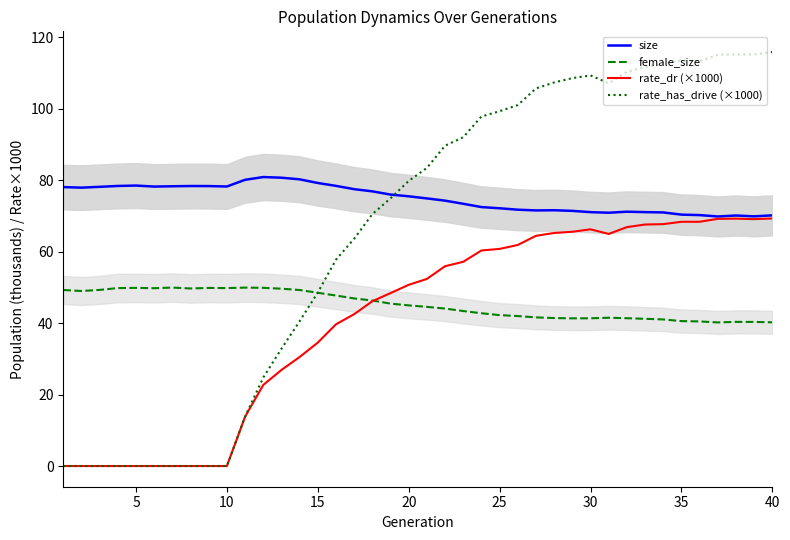

True or false: female_size and size intersect in this chart.

False